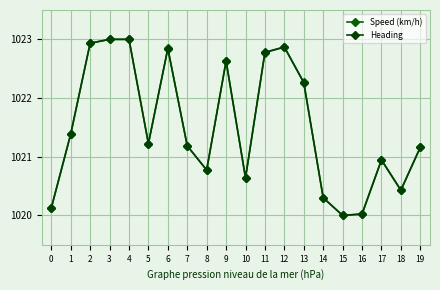

What is the value of the Heading point at the 17th from the left?

1020.0